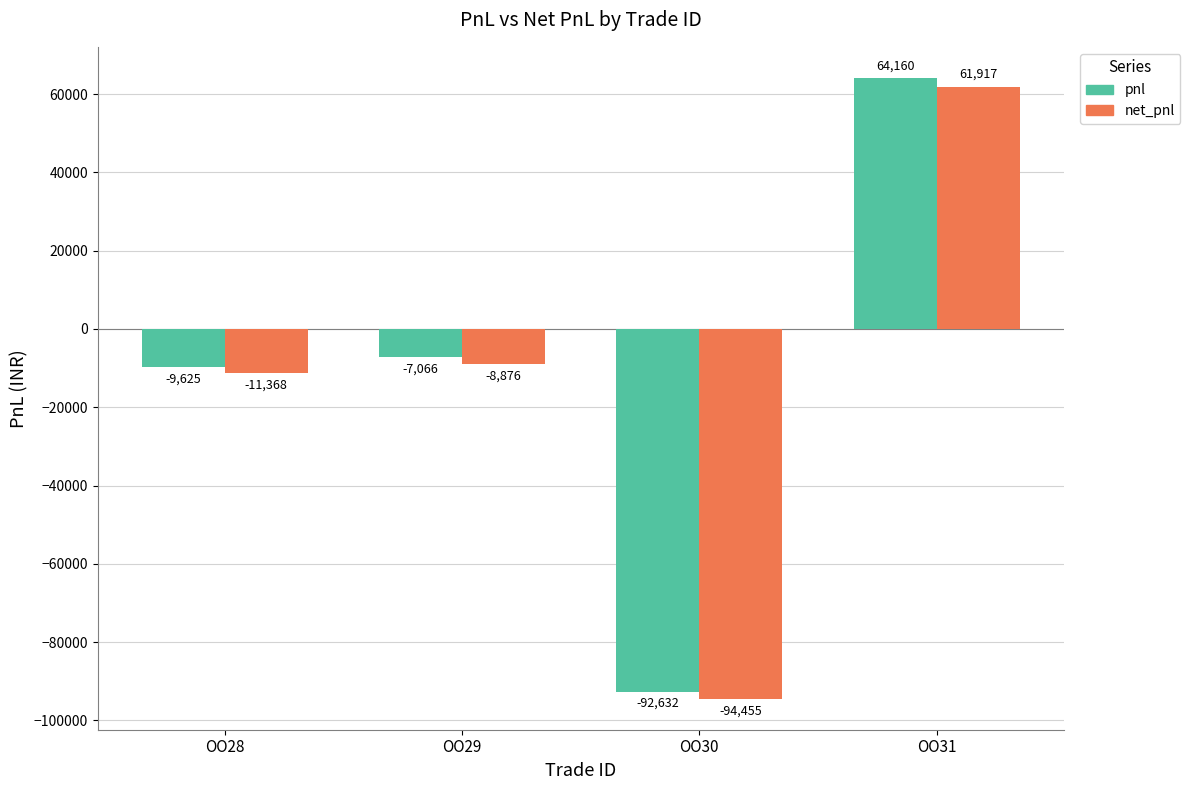

At which label does net_pnl reach its minimum?

OO30